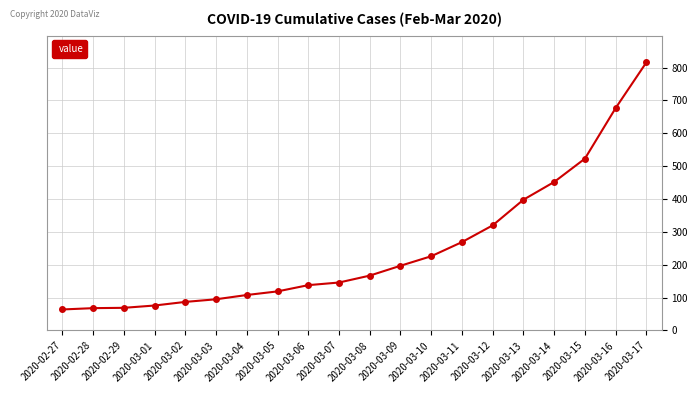

What position from the left is 2020-03-07?

10